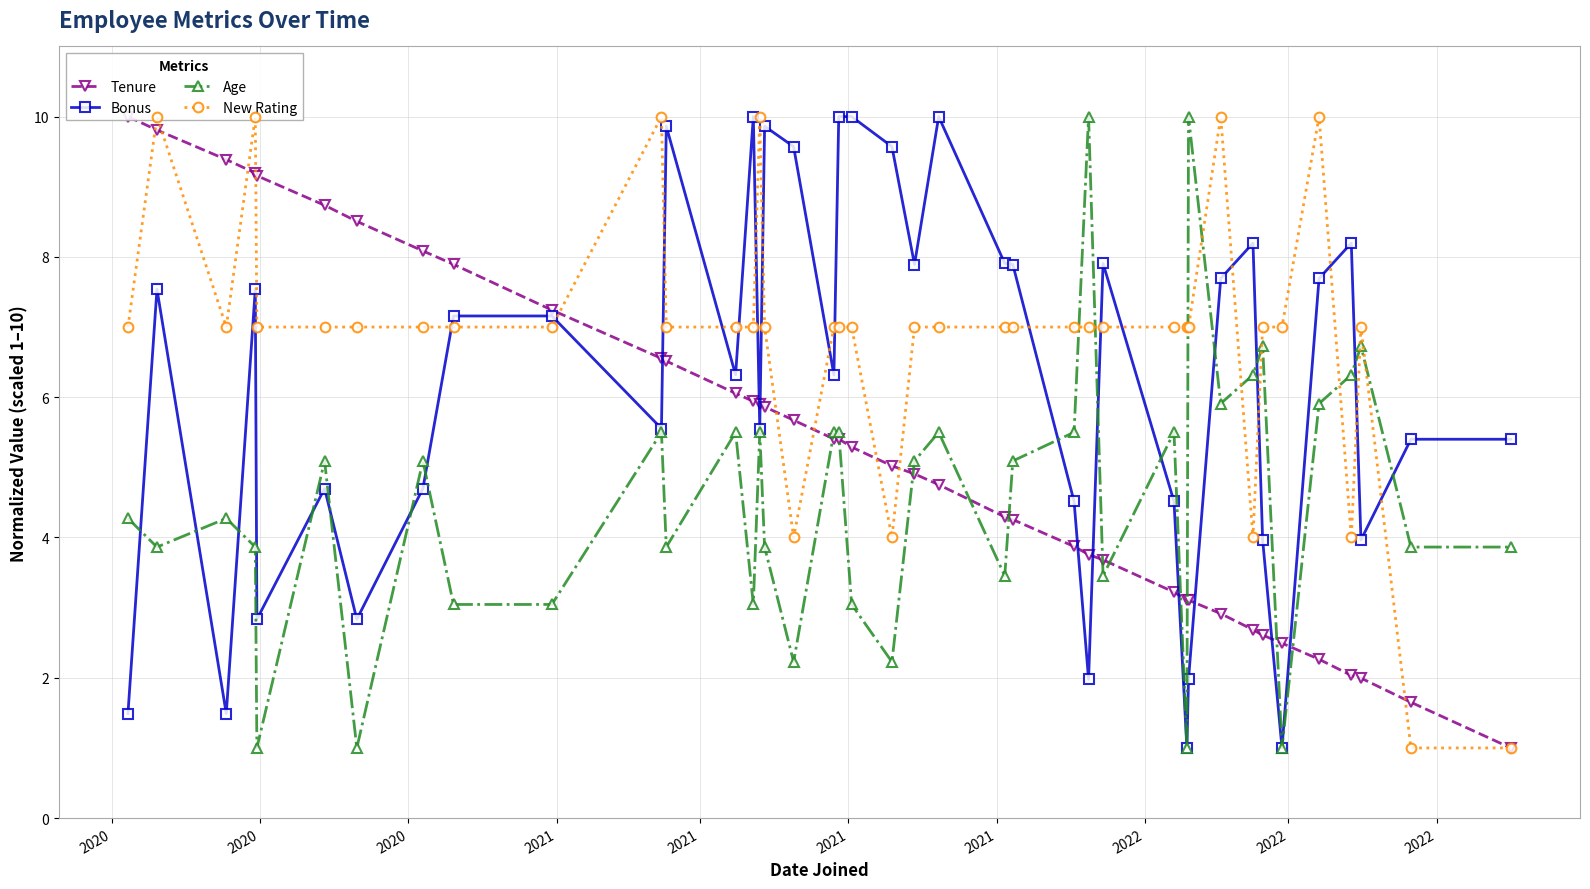

What is the maximum value shown in the chart?

10.0